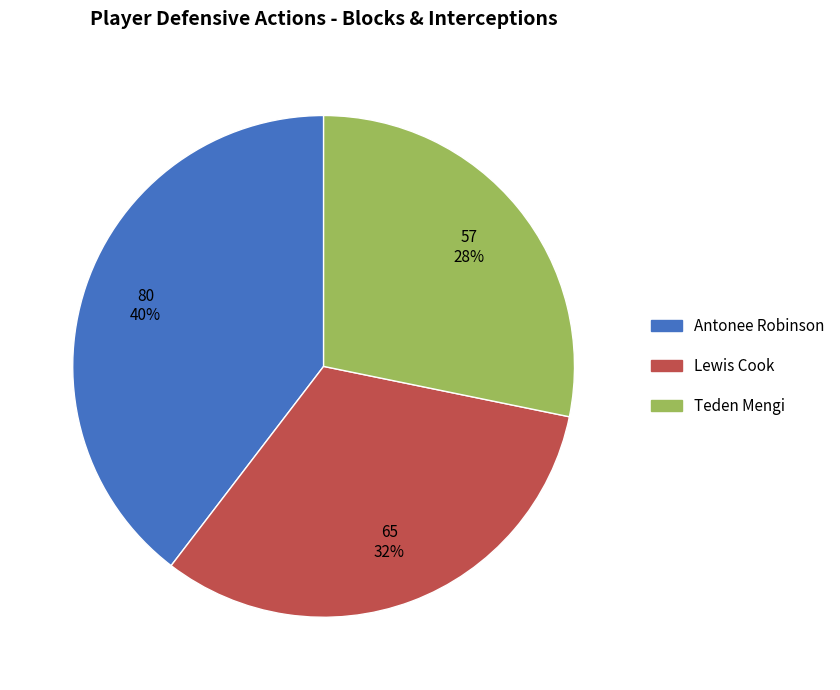

To the nearest percent, what is the combined percentage of Teden Mengi and Lewis Cook?

60%